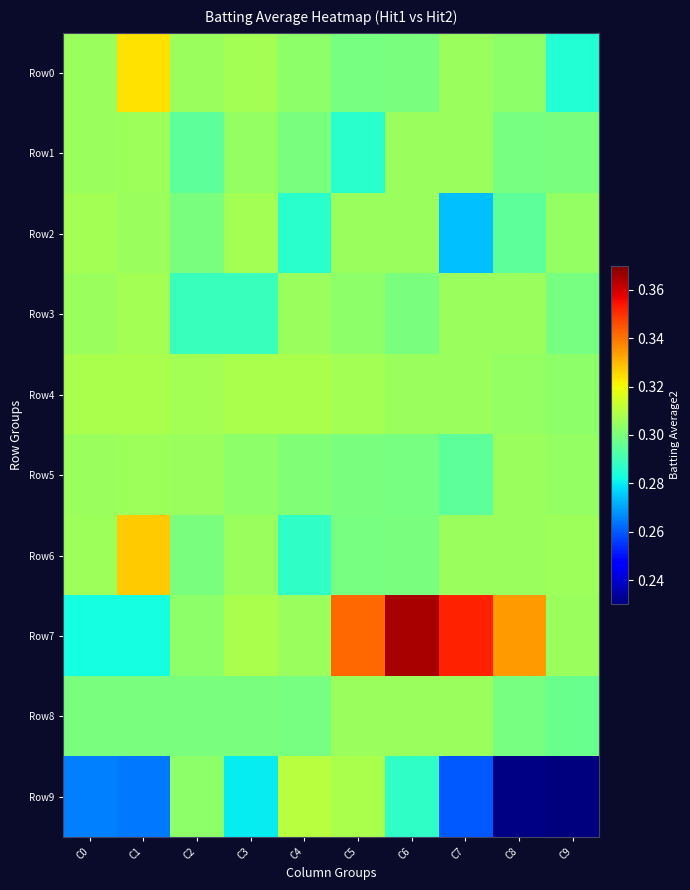

Reading left to right, list all the values displayed in this chart.

Row0: C0=0.3	C1=0.3	C2=0.3	C3=0.3	C4=0.3	C5=0.3	C6=0.3	C7=0.3	C8=0.3	C9=0.3
Row1: C0=0.3	C1=0.3	C2=0.3	C3=0.3	C4=0.3	C5=0.3	C6=0.3	C7=0.3	C8=0.3	C9=0.3
Row2: C0=0.3	C1=0.3	C2=0.3	C3=0.3	C4=0.3	C5=0.3	C6=0.3	C7=0.3	C8=0.3	C9=0.3
Row3: C0=0.3	C1=0.3	C2=0.3	C3=0.3	C4=0.3	C5=0.3	C6=0.3	C7=0.3	C8=0.3	C9=0.3
Row4: C0=0.3	C1=0.3	C2=0.3	C3=0.3	C4=0.3	C5=0.3	C6=0.3	C7=0.3	C8=0.3	C9=0.3
Row5: C0=0.3	C1=0.3	C2=0.3	C3=0.3	C4=0.3	C5=0.3	C6=0.3	C7=0.3	C8=0.3	C9=0.3
Row6: C0=0.3	C1=0.3	C2=0.3	C3=0.3	C4=0.3	C5=0.3	C6=0.3	C7=0.3	C8=0.3	C9=0.3
Row7: C0=0.3	C1=0.3	C2=0.3	C3=0.3	C4=0.3	C5=0.3	C6=0.4	C7=0.4	C8=0.3	C9=0.3
Row8: C0=0.3	C1=0.3	C2=0.3	C3=0.3	C4=0.3	C5=0.3	C6=0.3	C7=0.3	C8=0.3	C9=0.3
Row9: C0=0.3	C1=0.3	C2=0.3	C3=0.3	C4=0.3	C5=0.3	C6=0.3	C7=0.3	C8=0.2	C9=0.2